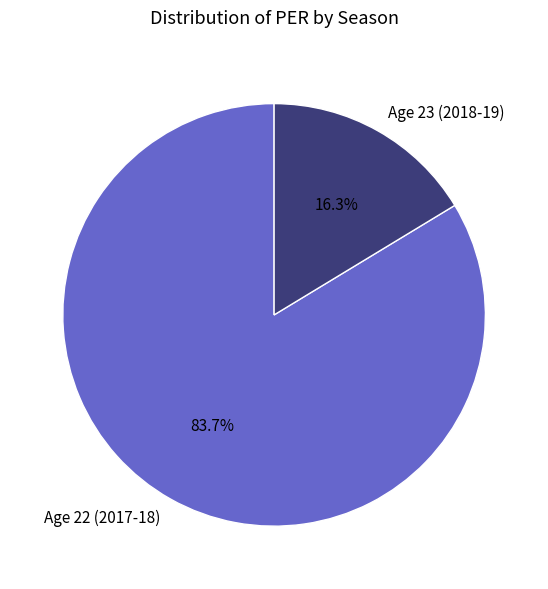

Do Age 22 (2017-18) and Age 23 (2018-19) together represent more than half of the pie?

Yes